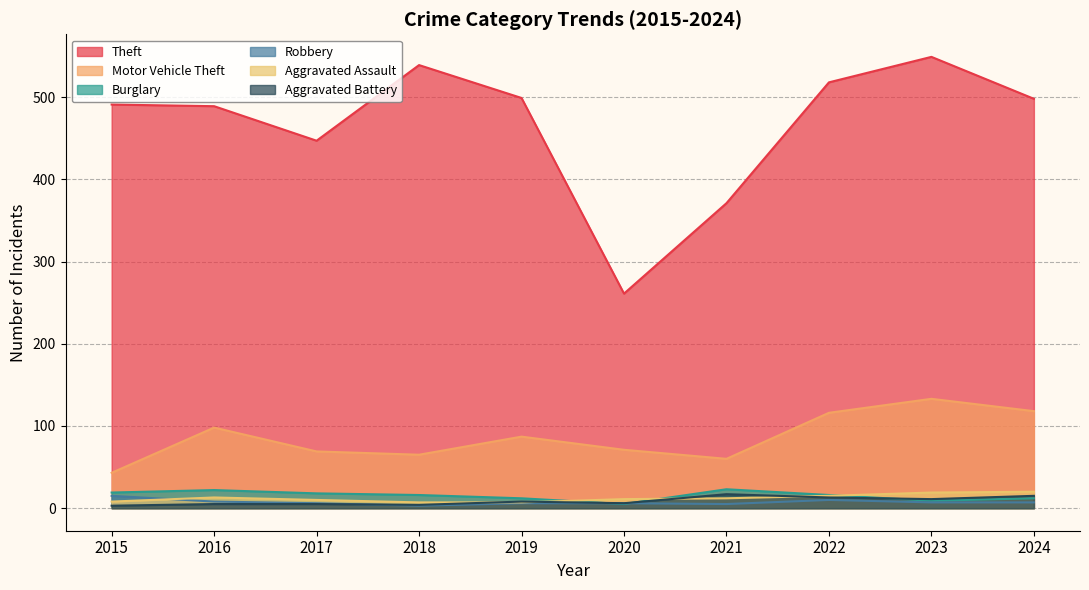

What is the sum of the Theft values at 2023 and 2024?

1047